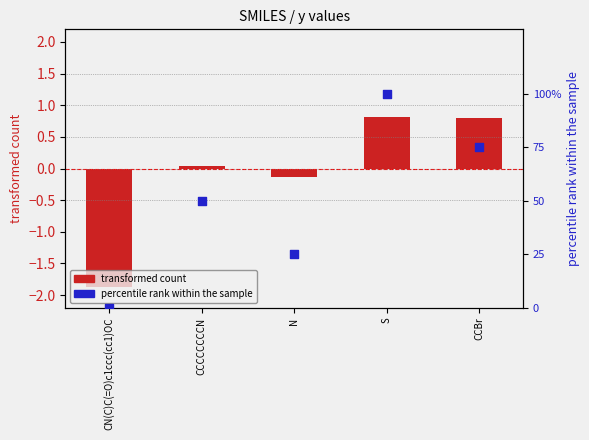

Is the value of percentile rank within the sample at CCCCCCCCN greater than the value of transformed count at CCCCCCCCN?

Yes